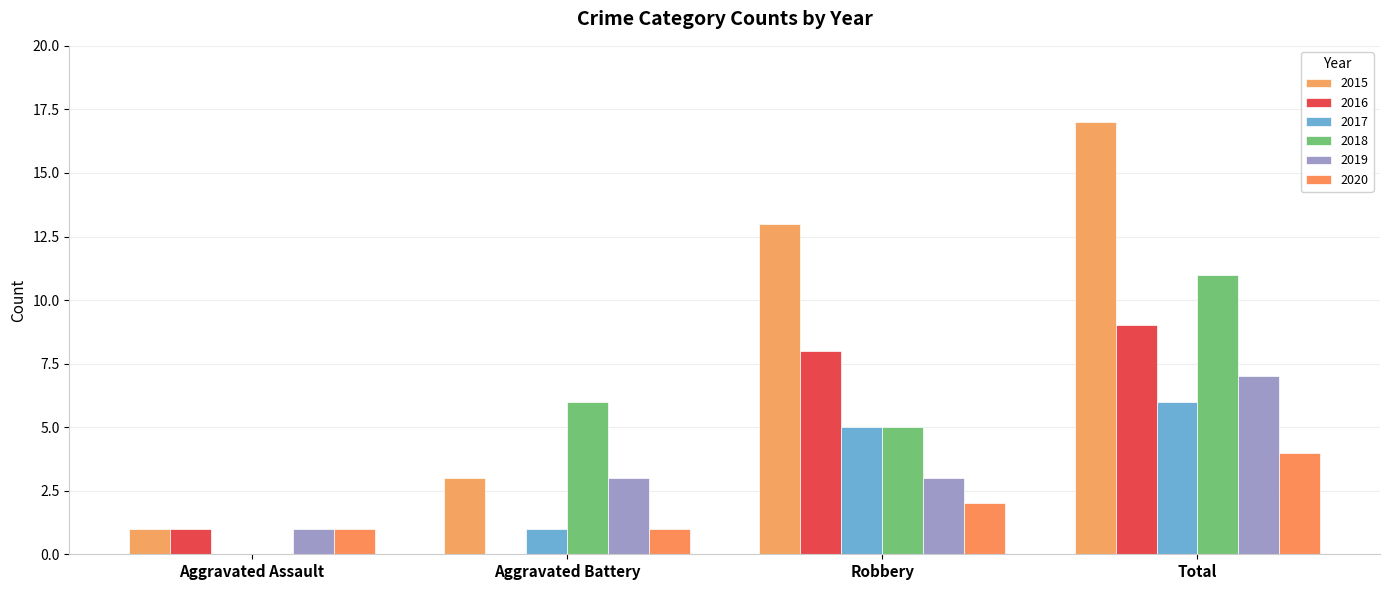

Which category has the lowest value across all series?

Aggravated Battery